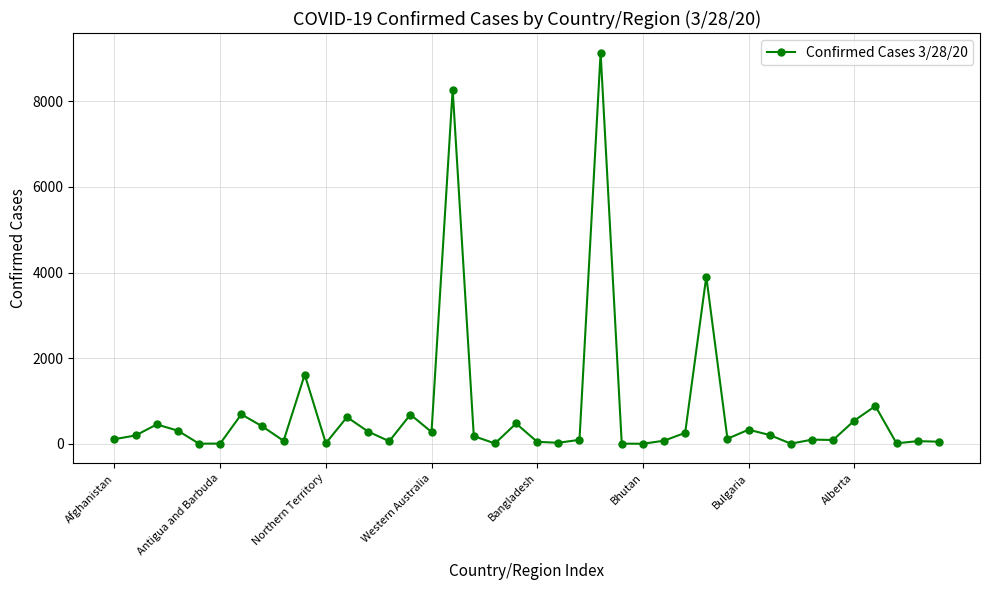

What is the difference between the maximum and second lowest values?

9129